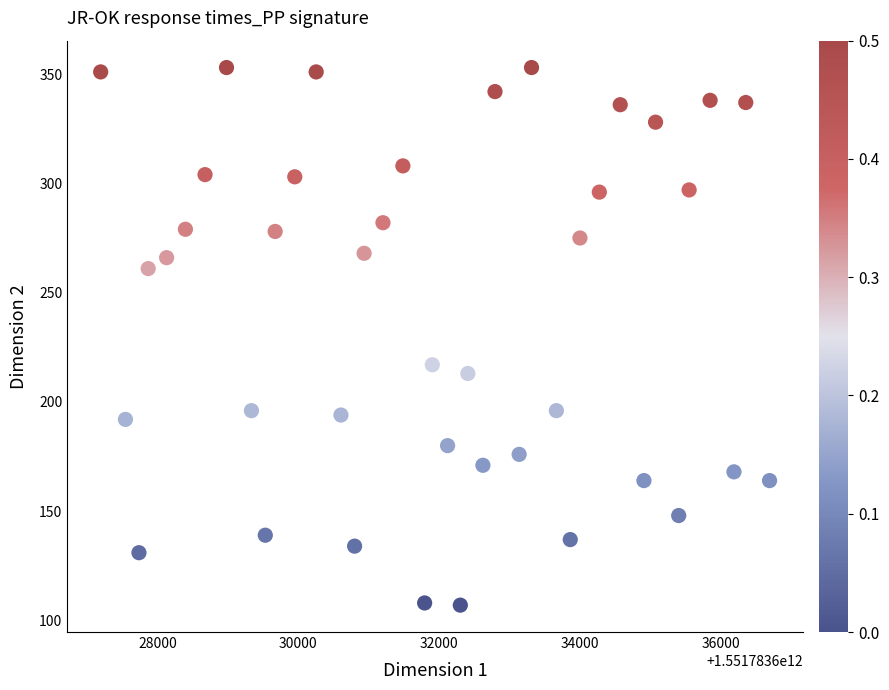

What Y value in the scatter plot is closest to 230?

217